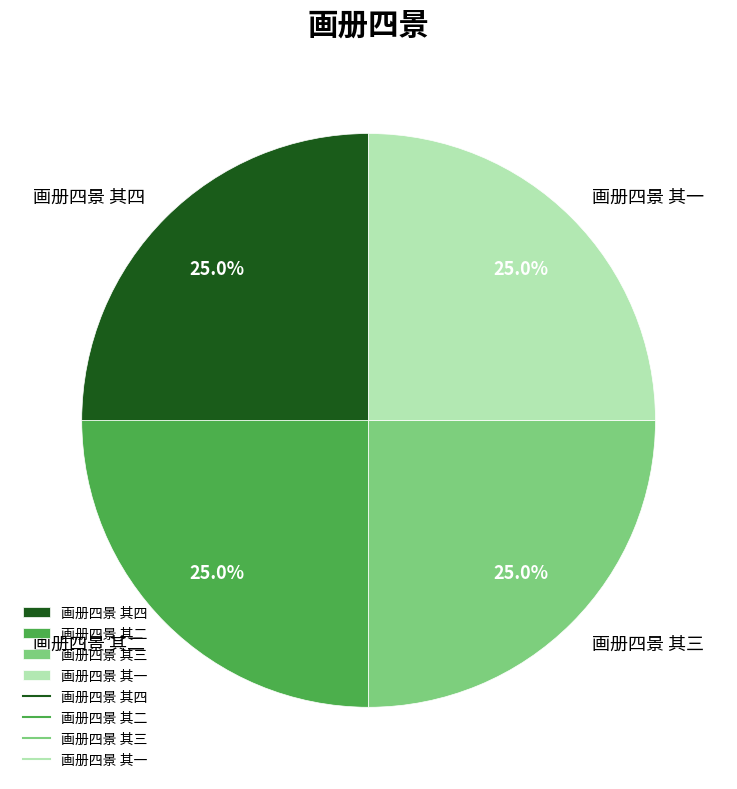

True or false: 画册四景 其四 accounts for 25% of the total.

True